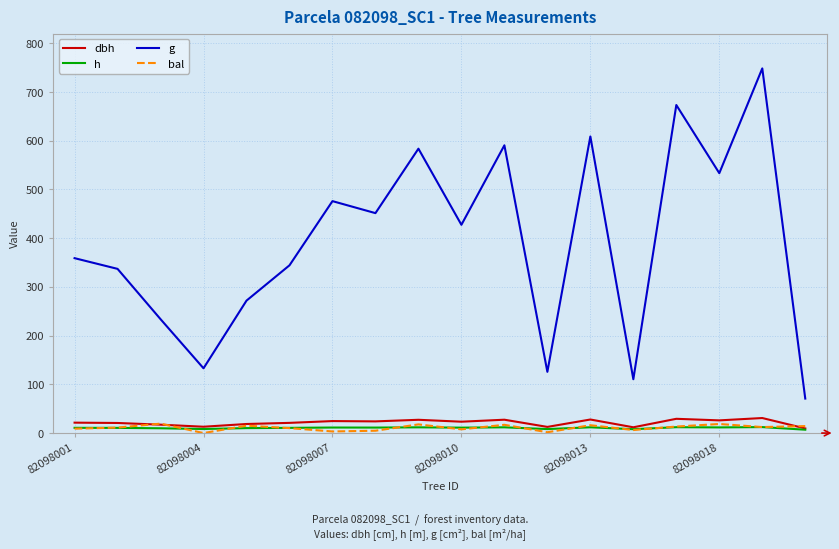

Which series has the widest spread of values?

g